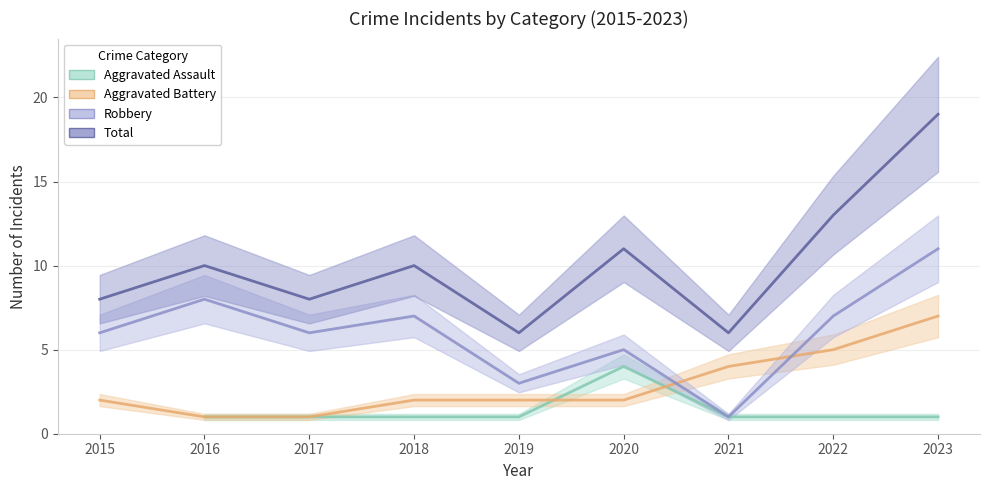

How many values in the Robbery series exceed 6?

4